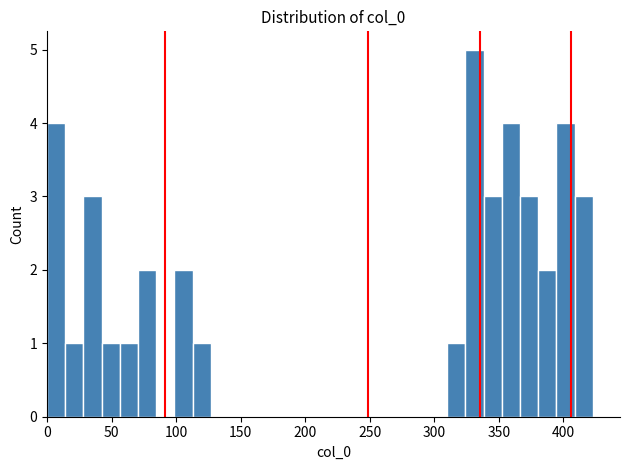

Around what value on the x-axis is the tallest bar? Give the approximate position of its centre, as read against the axis.

330